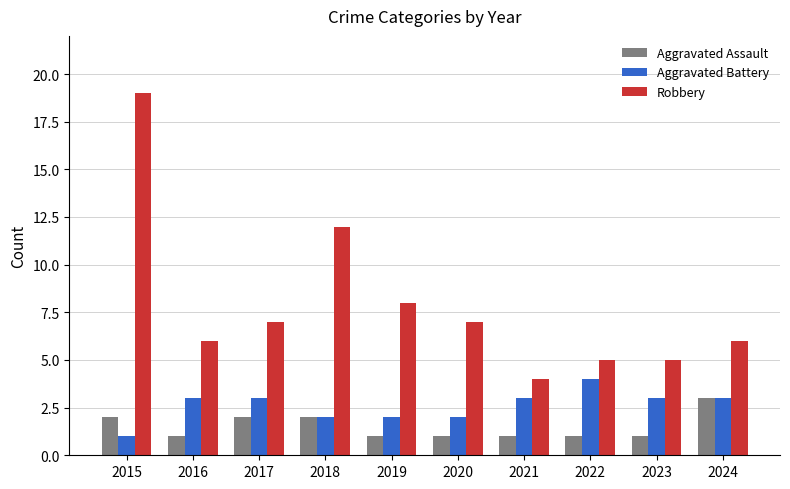

Where is Robbery nearest to the value 11?

2018